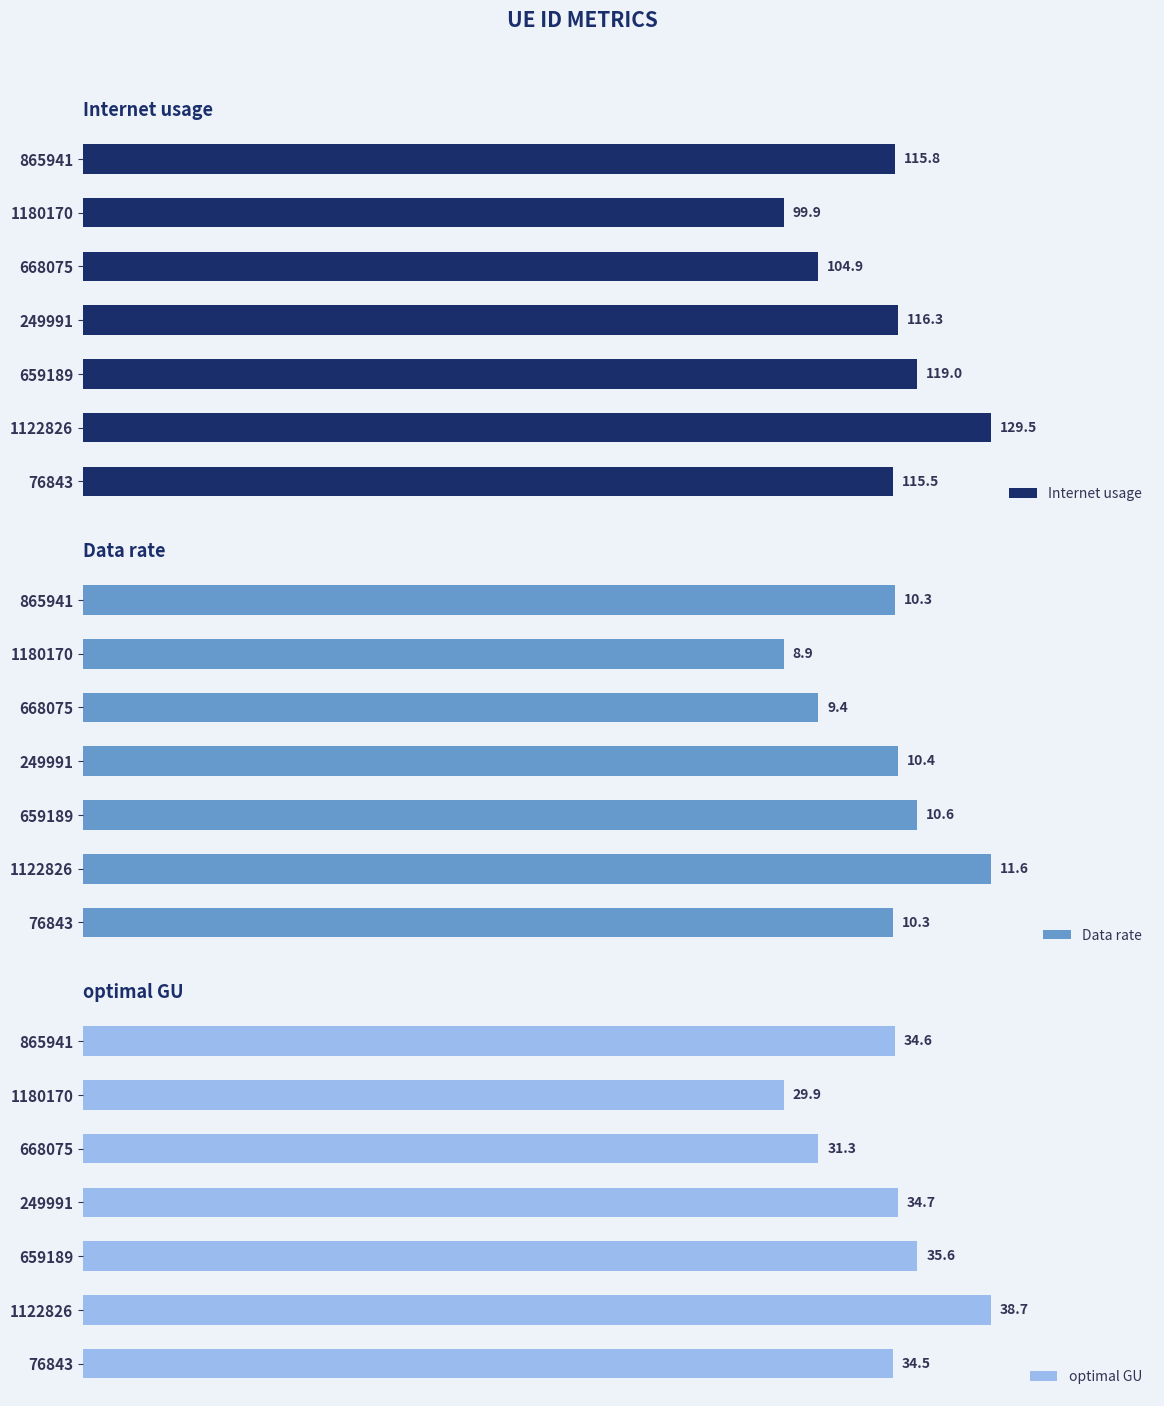

The value of Data rate at 76843 is 16.3. True or false?

False